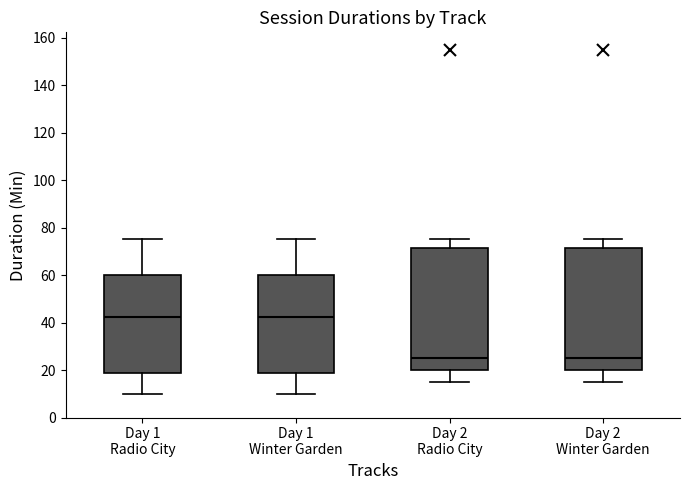

Where does the lower whisker of the box for Day 2 Radio City end on the y-axis? The values are not printed on the chart, so give them approximately, as read against the axis.

16